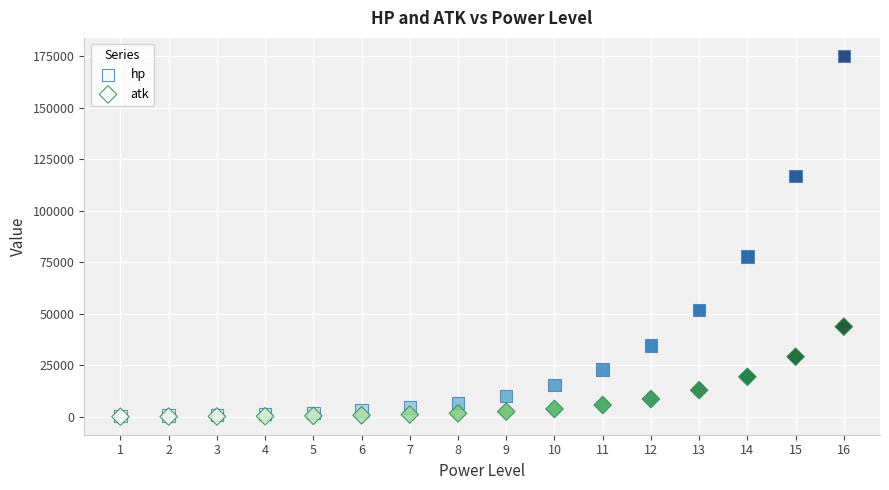

Which series has the largest Y range (max minus min)?

hp